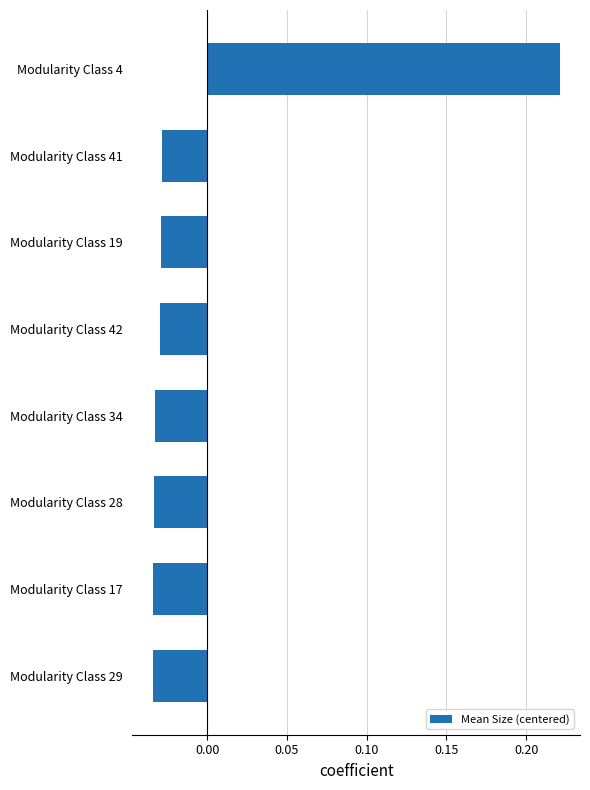

Between Modularity Class 42 and Modularity Class 4, which is larger?

Modularity Class 4